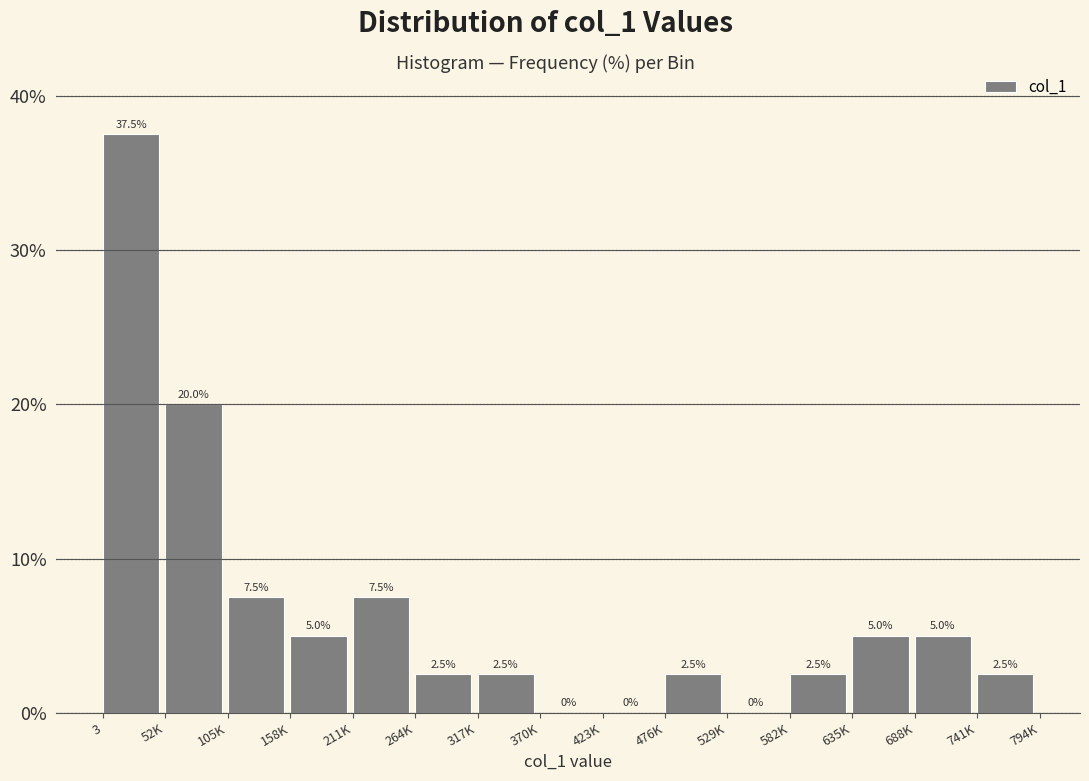

Reading left to right, what are all the values shown in this chart?

3=37.5	52K=20.0	105K=7.5	158K=5.0	211K=7.5	264K=2.5	317K=2.5	370K=0.0	423K=0.0	476K=2.5	529K=0.0	582K=2.5	635K=5.0	688K=5.0	741K=2.5